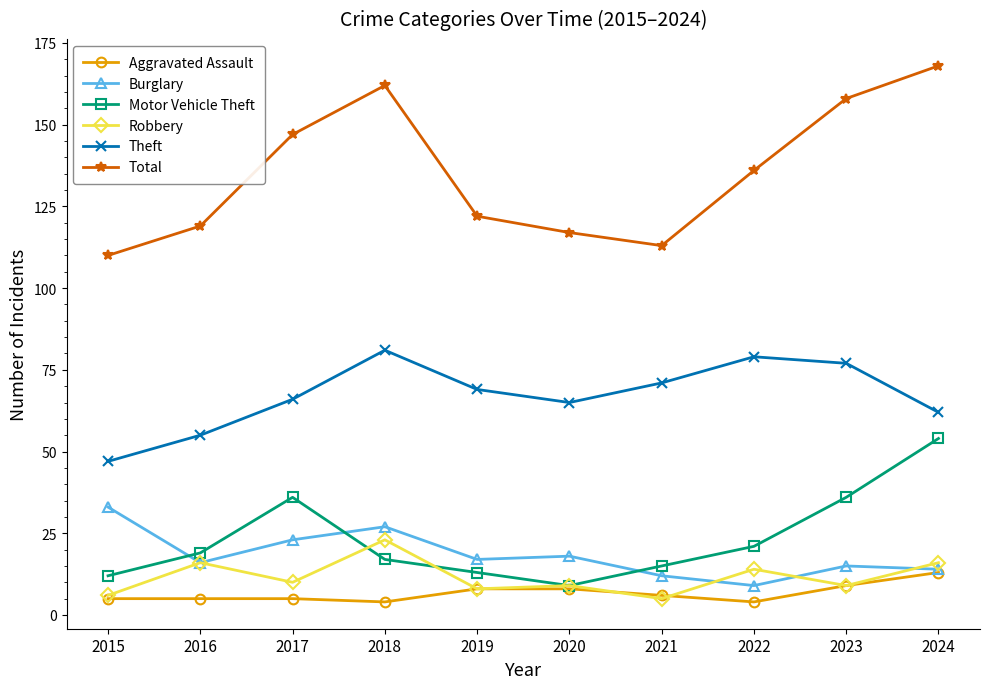

How many series are shown in this chart?

6